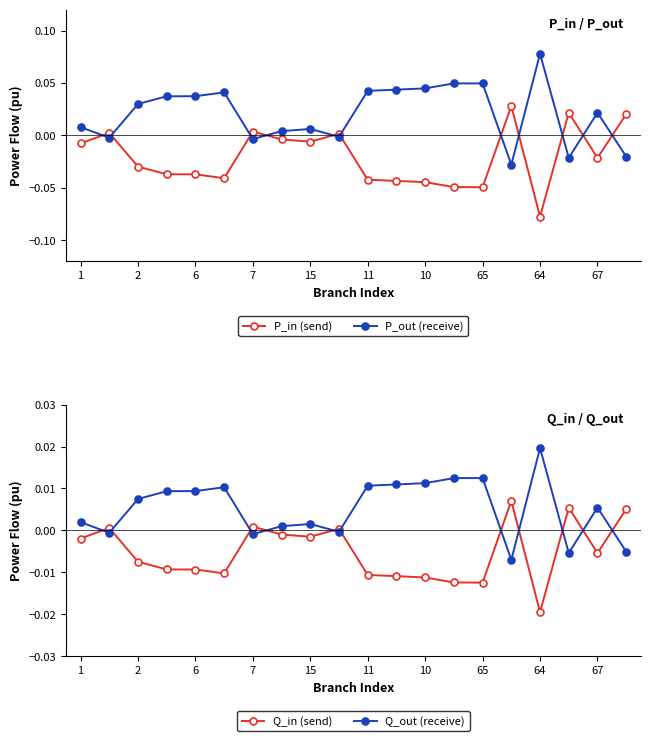

List the series in order of their peak value, lowest first.

Q_in (send), Q_out (receive), P_in (send), P_out (receive)